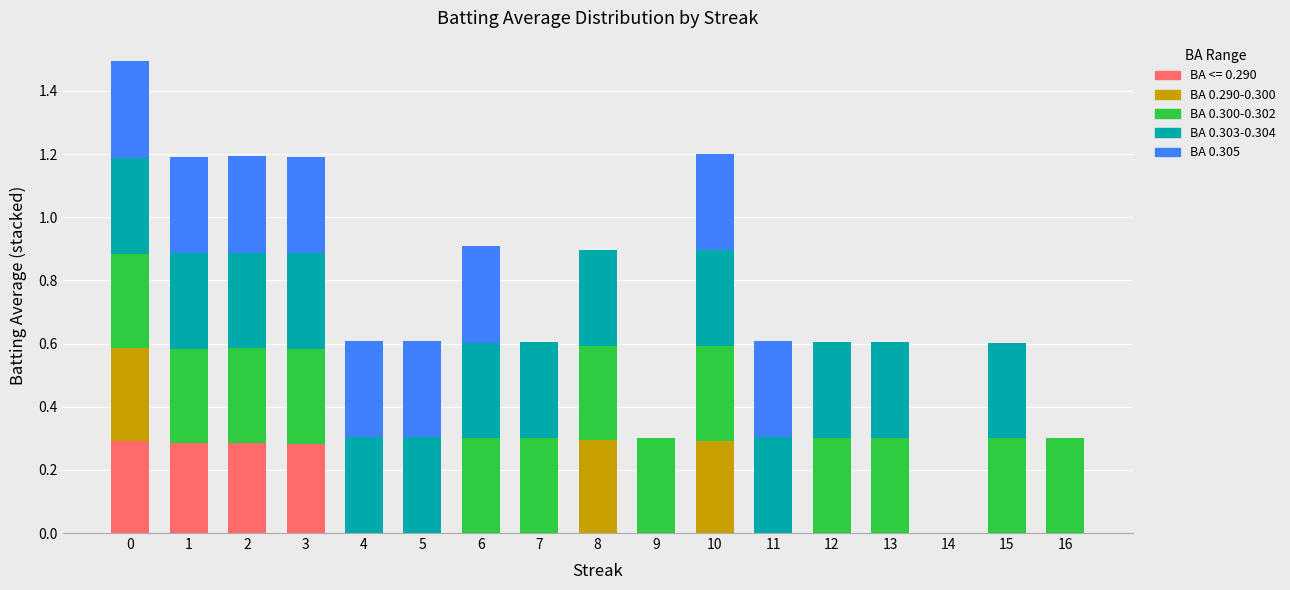

What is the total value across all series at 12?

0.6